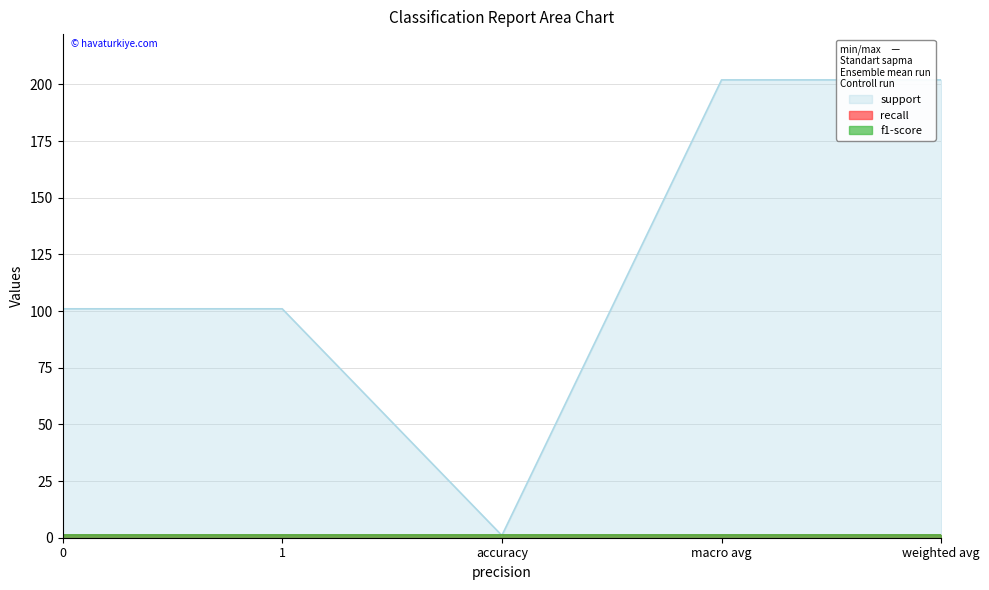

Which series has the largest total across all categories?

support